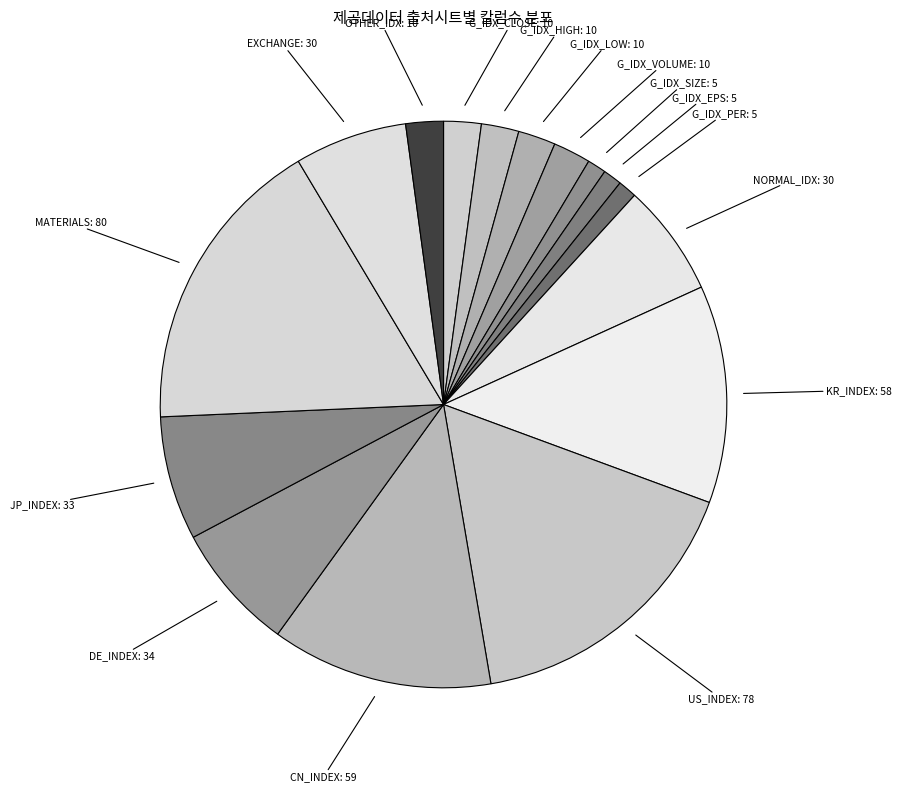

How many slices are in this pie chart?

16